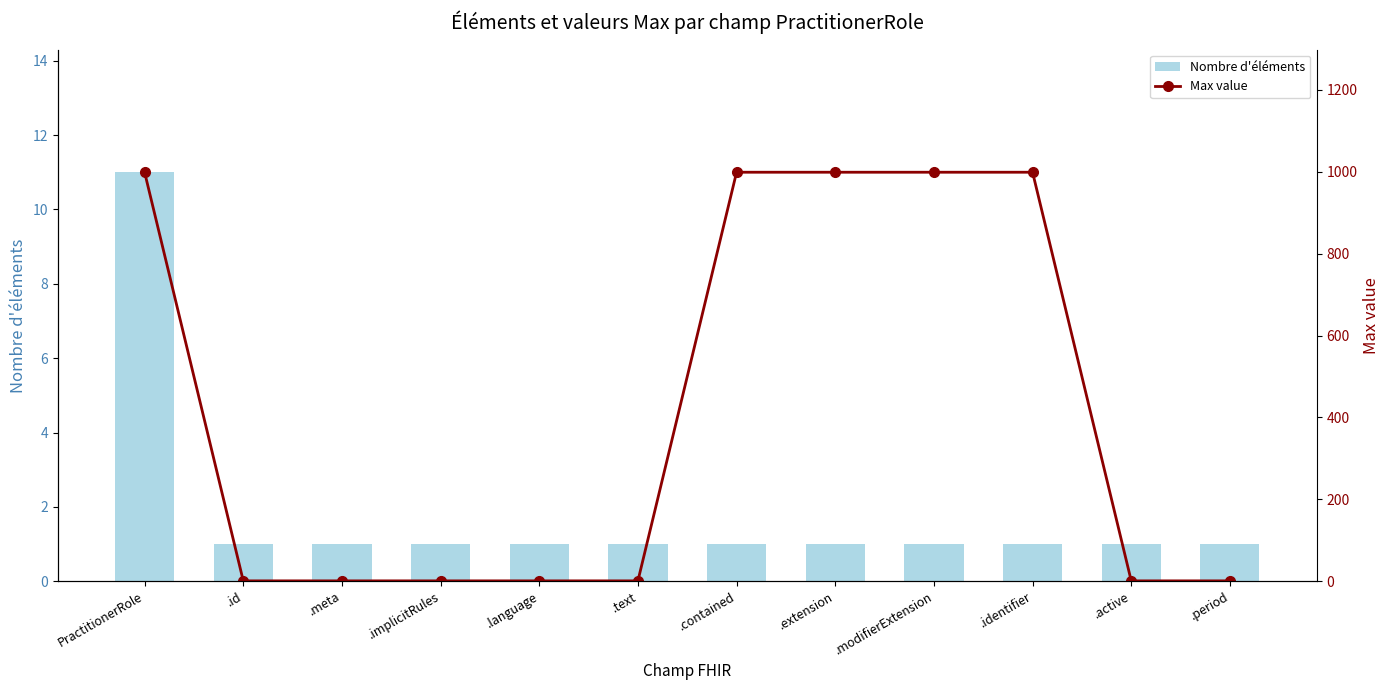

Reading left to right, what are all the values shown in this chart?

Nombre d'éléments: 11	1	1	1	1	1	1	1	1	1	1	1
Max value: 999	1	1	1	1	1	999	999	999	999	1	1